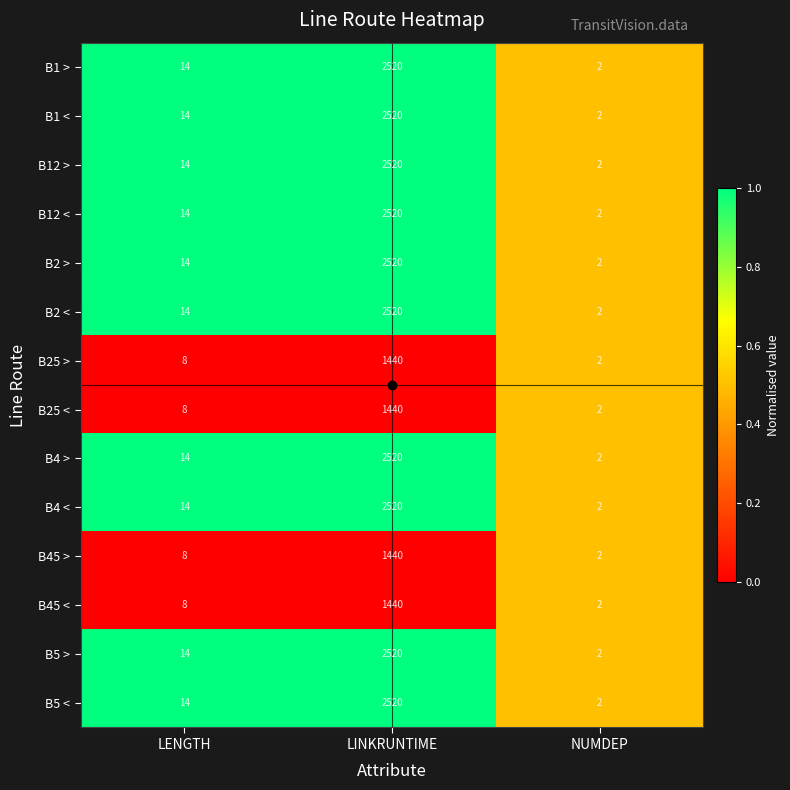

At which category is the sum across all series the highest?

LINKRUNTIME